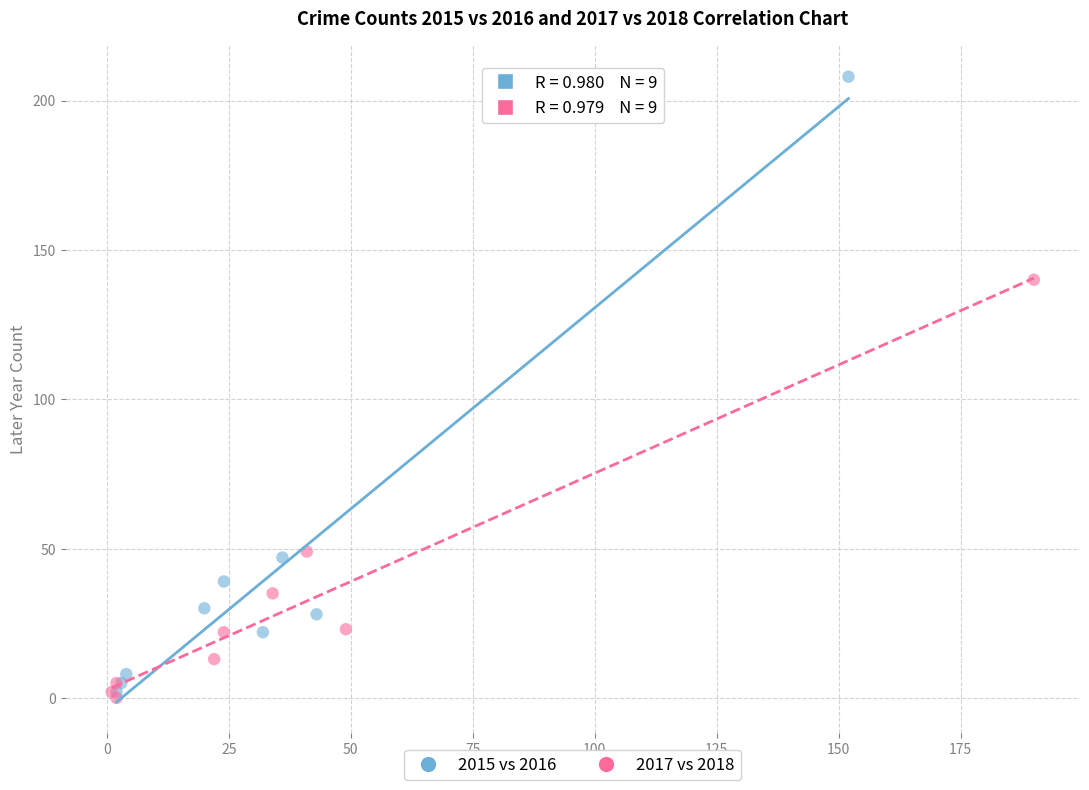

What are all the series names shown in the legend?

2015 vs 2016, 2017 vs 2018